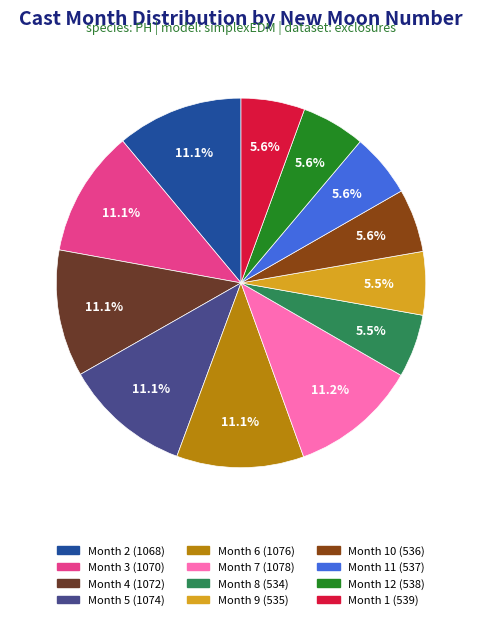

Does any single category account for the majority?

No